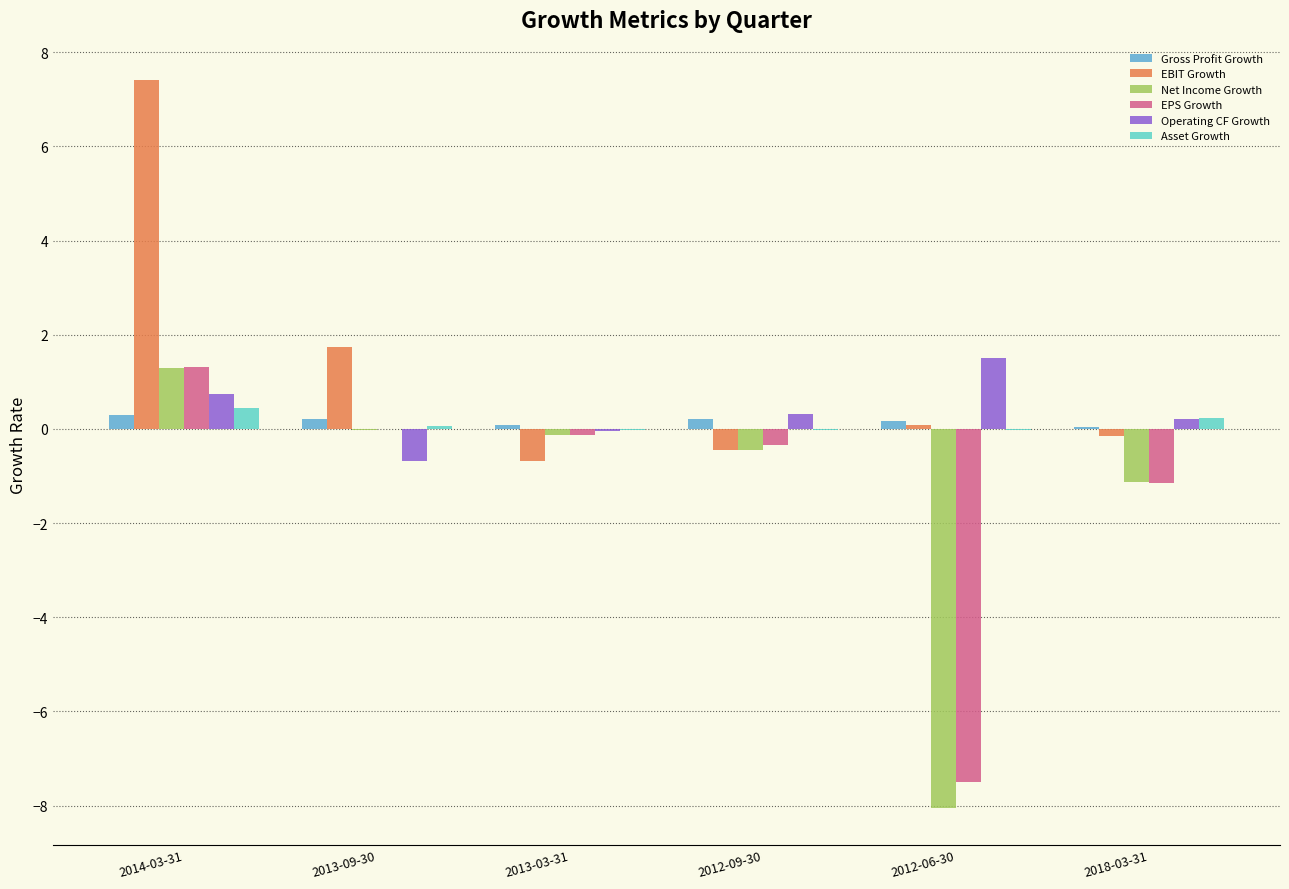

Are the bars horizontal?

No